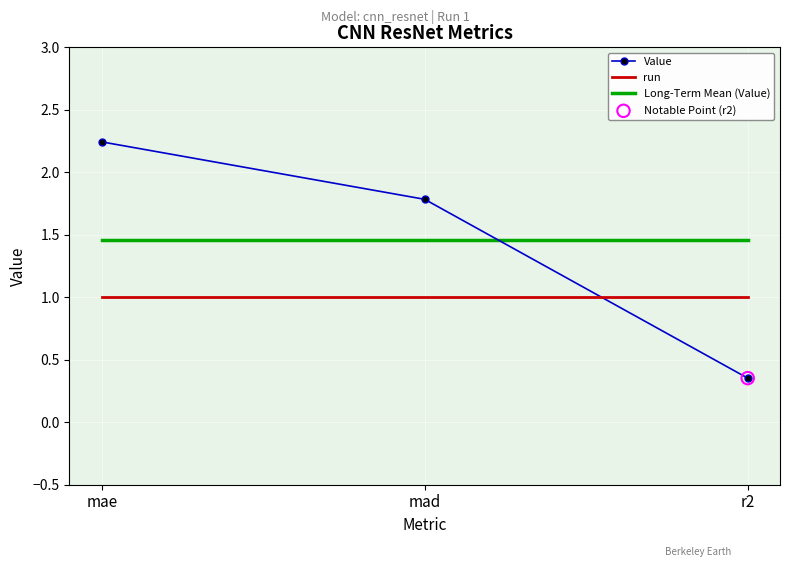

At how many categories does at least one series exceed 1?

3